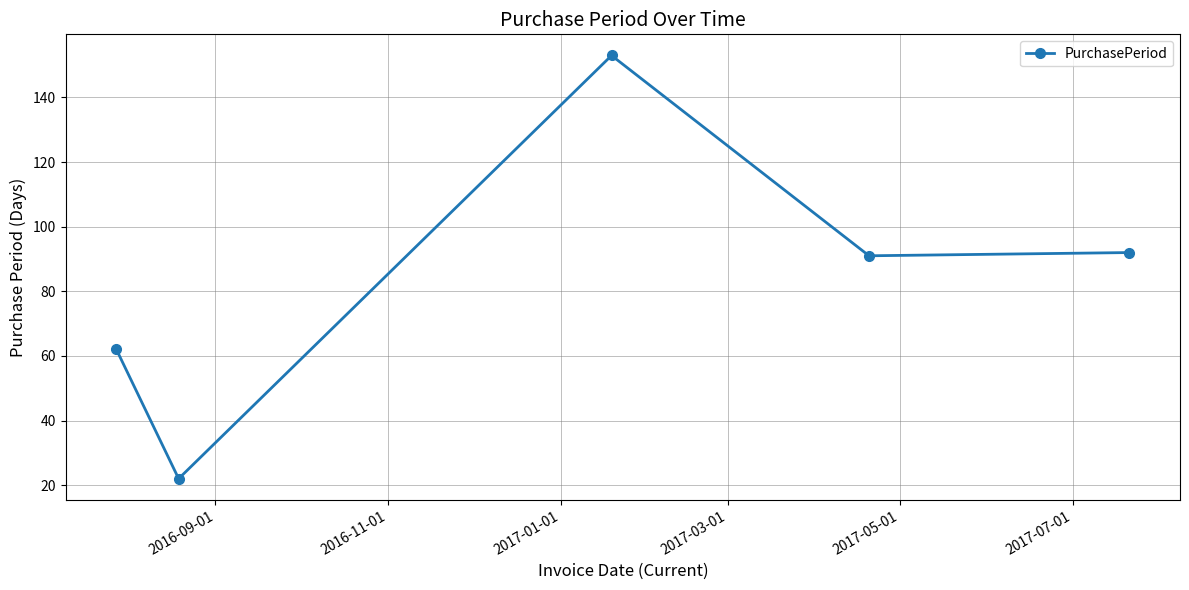

True or false: there are more than 2 points higher than both neighbors.

False